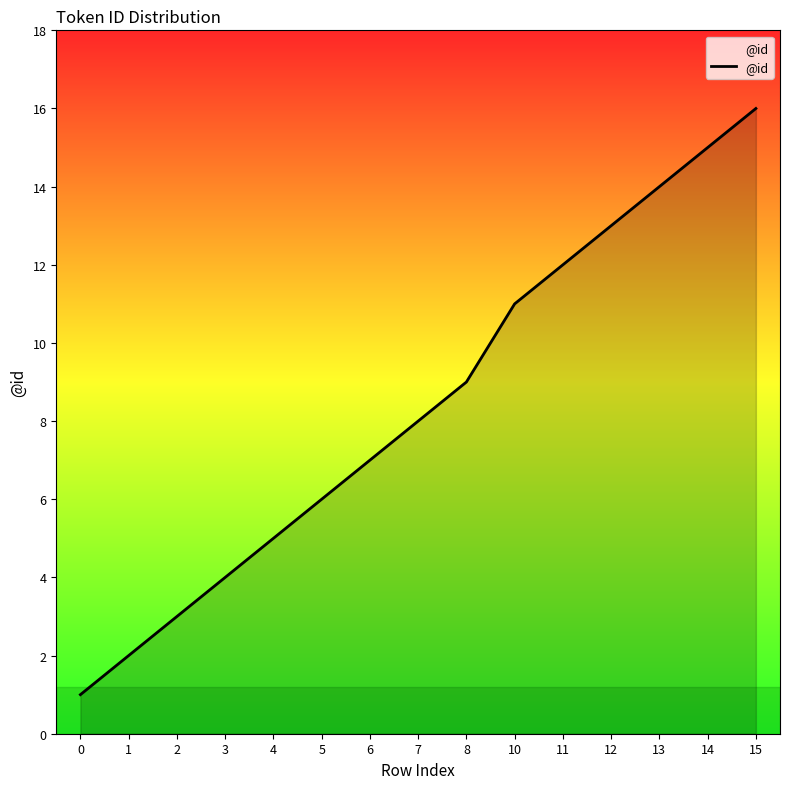

At which category does the chart reach its peak across all series?

15